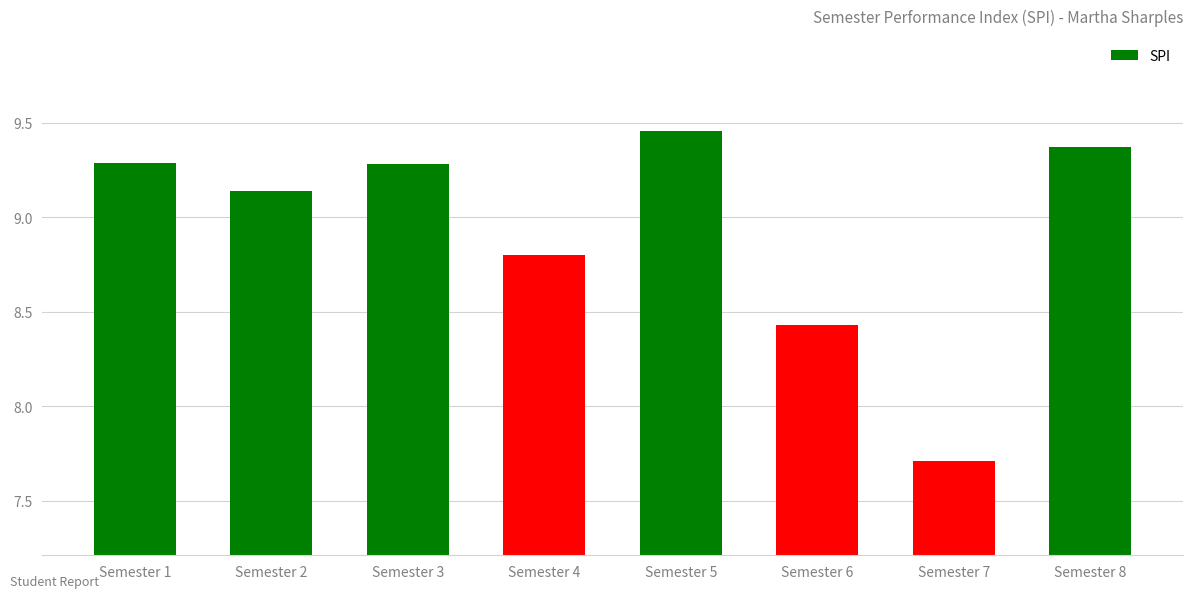

Where is the data nearest to the value 8?

Semester 7